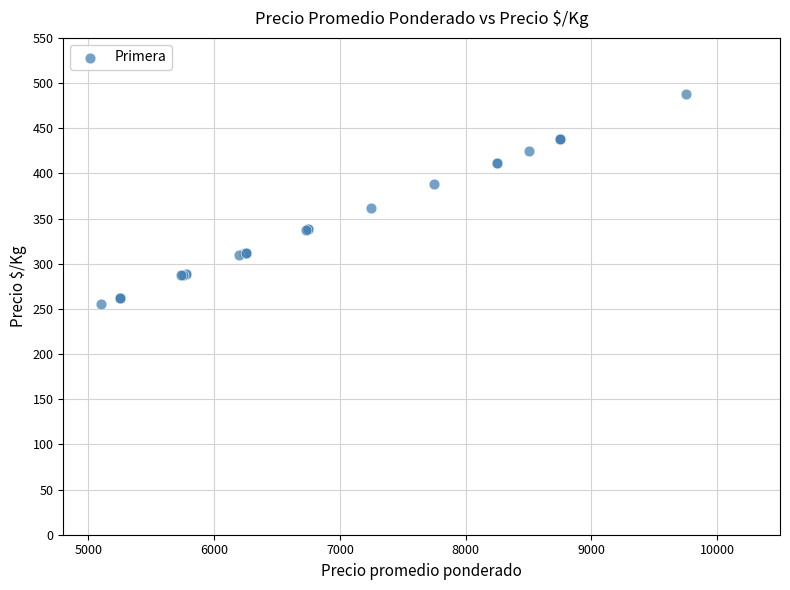

What Y value in the scatter plot is closest to 371?

362